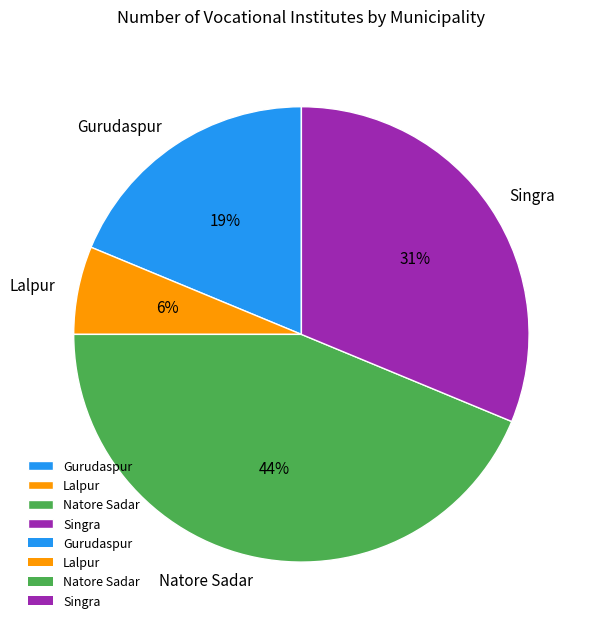

Is the sum of Natore Sadar and Singra greater than half?

Yes